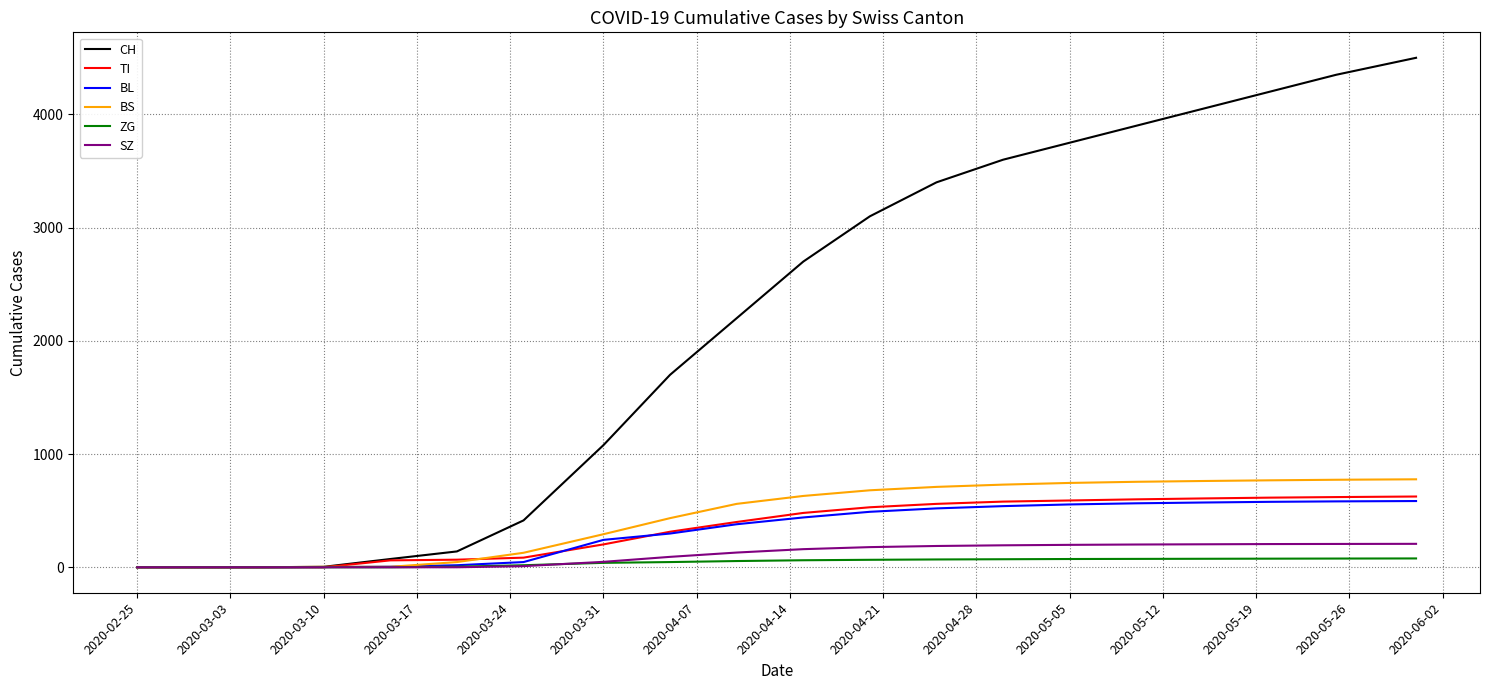

What is the highest value of the SZ series?

207